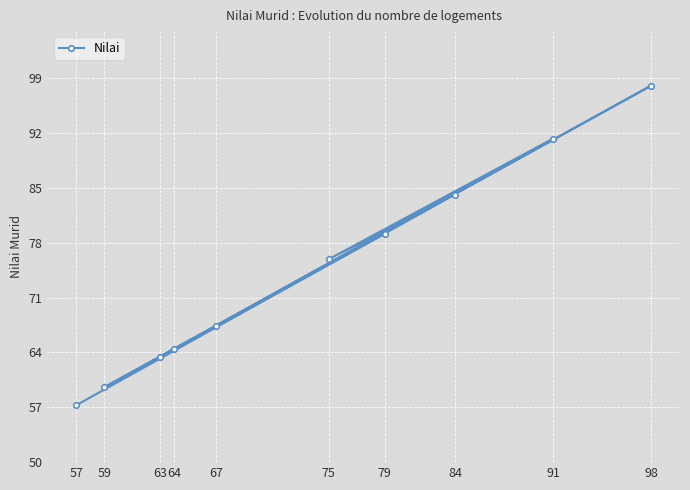

What is the ratio of the value at 84 to the value at 64?

1.3